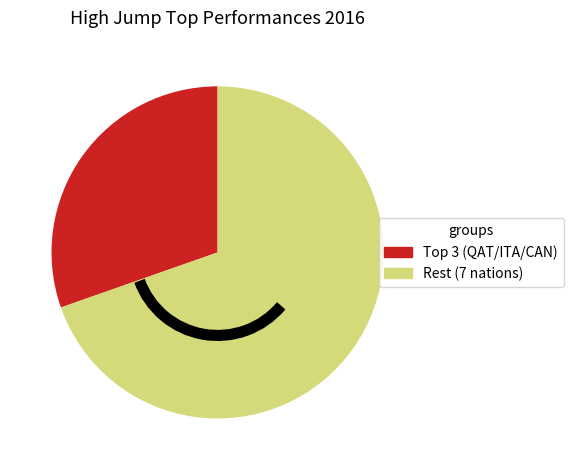

The Rest (7 nations) slice represents 55% of the pie. True or false?

False